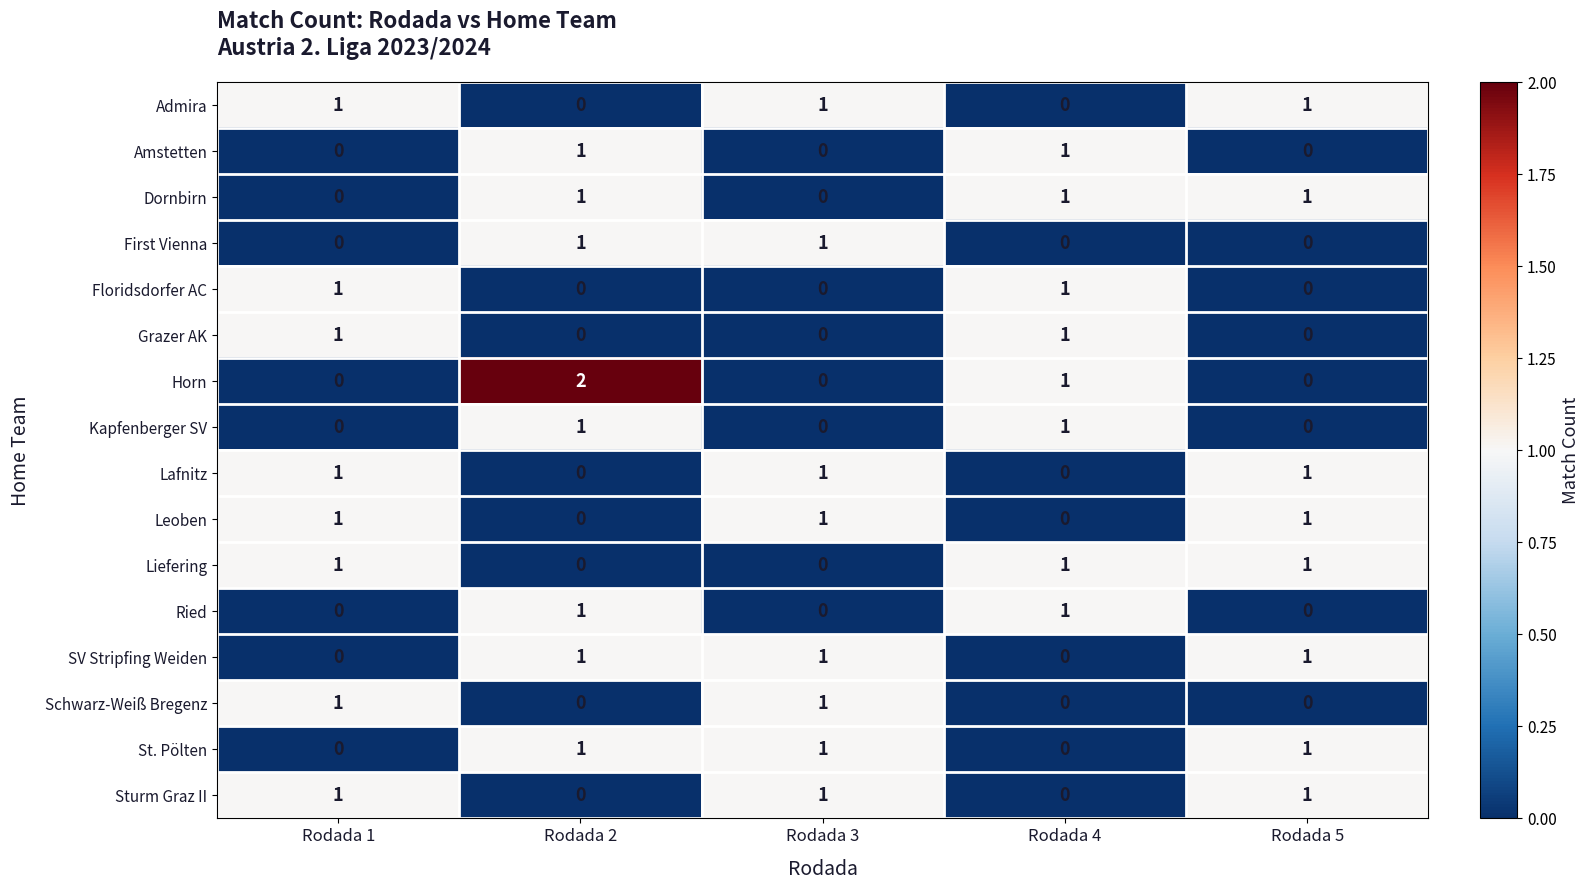

Which series has the largest range (max minus min)?

Horn